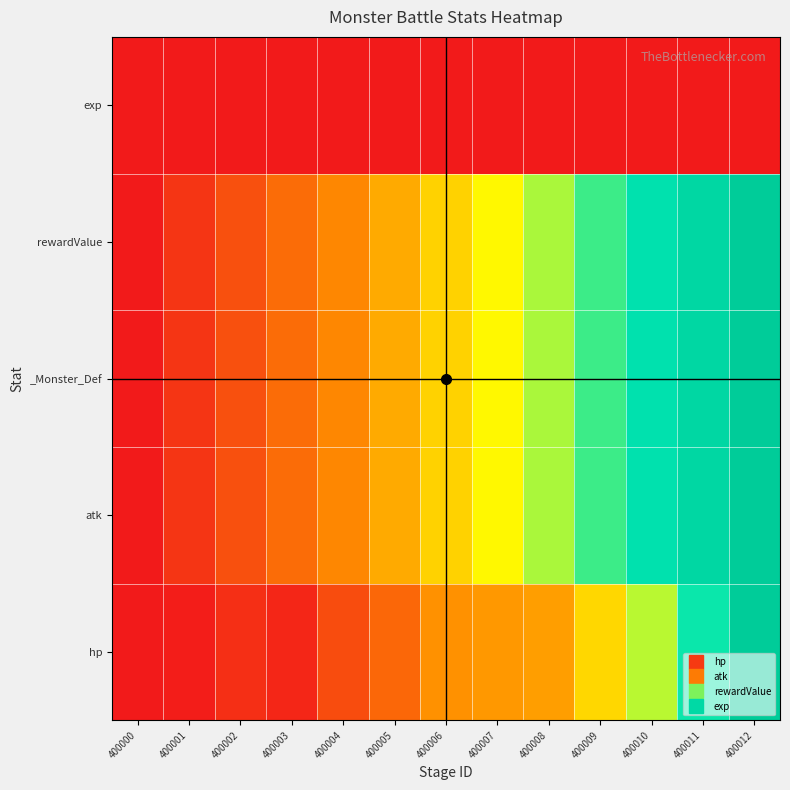

At 400007, list the series in order from largest to smallest.

atk, _Monster_Def, rewardValue, hp, exp